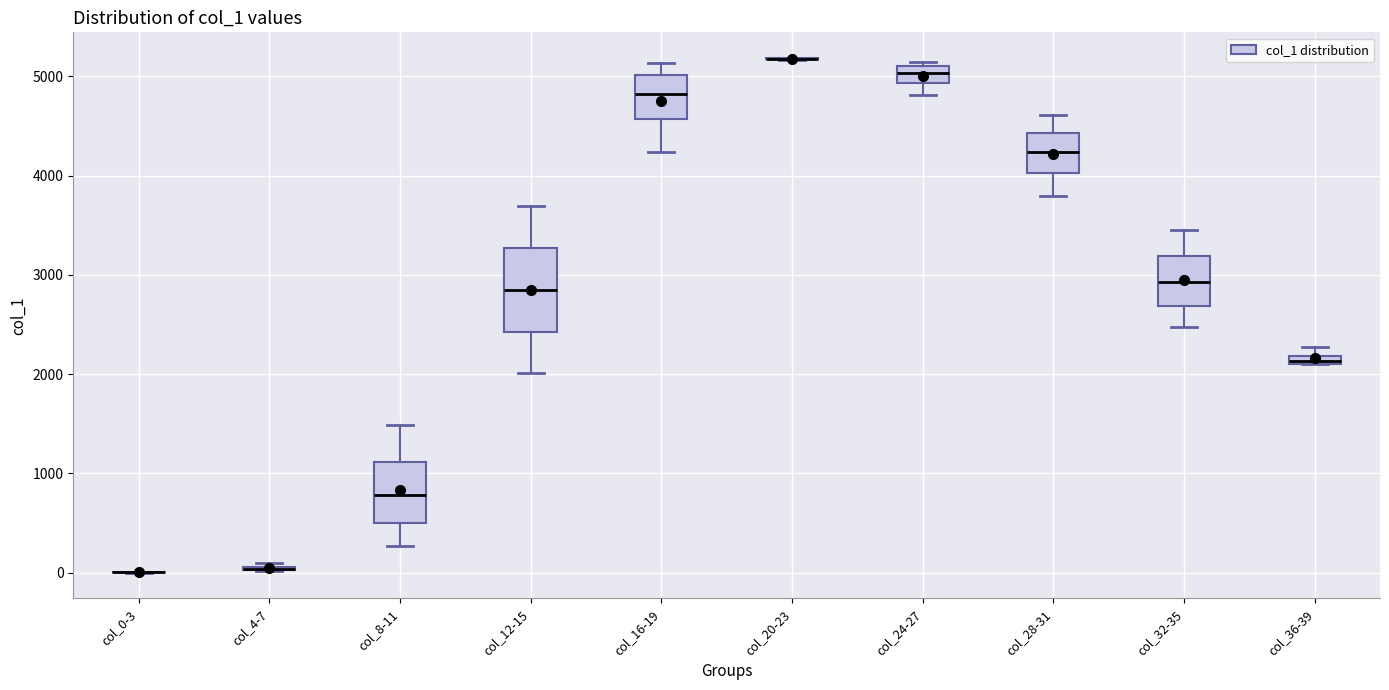

Which box is the tallest, from its lower edge to its upper edge?

col_12-15